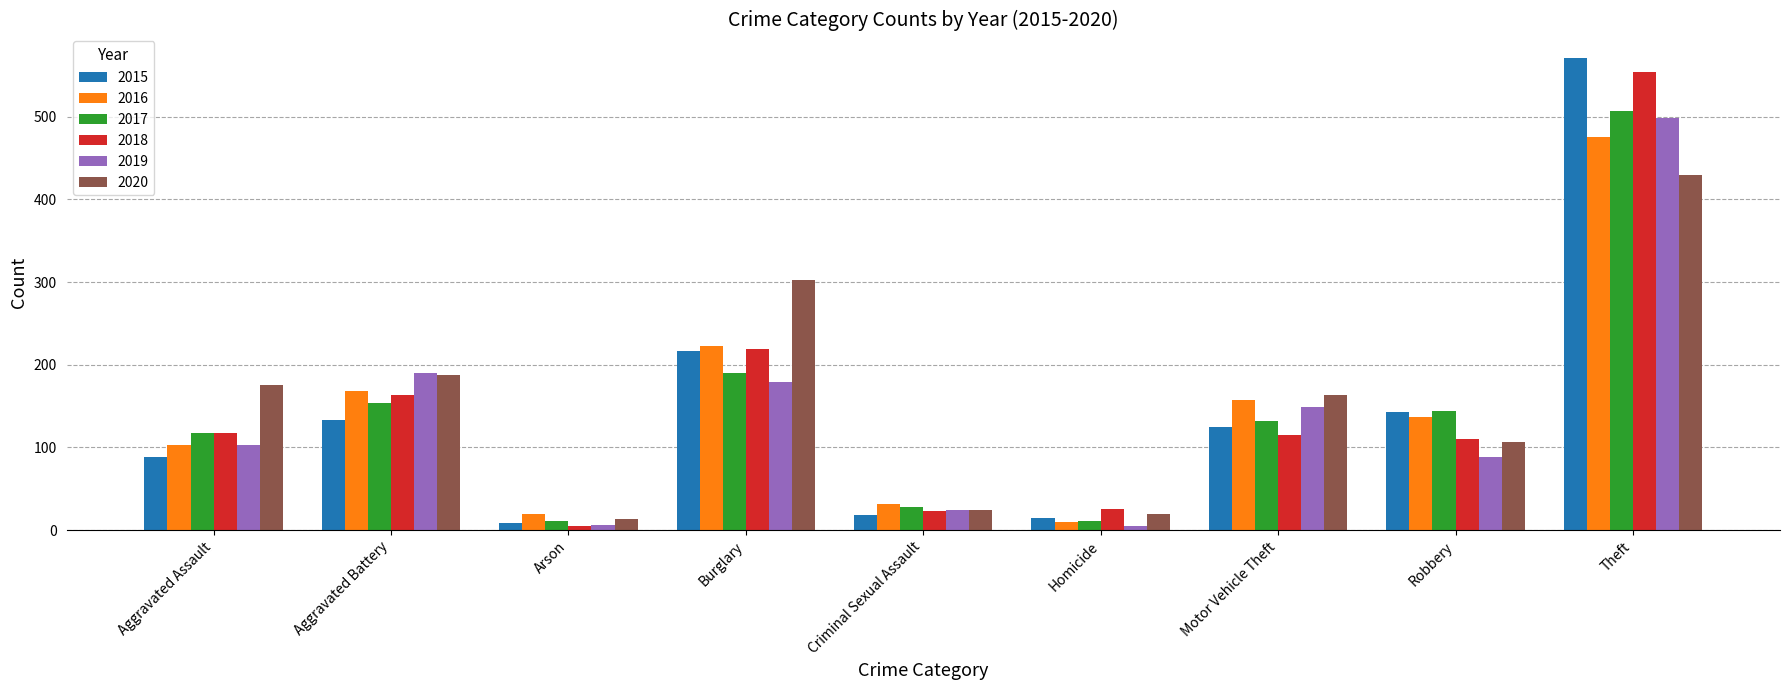

What is the maximum value for 2020?

430